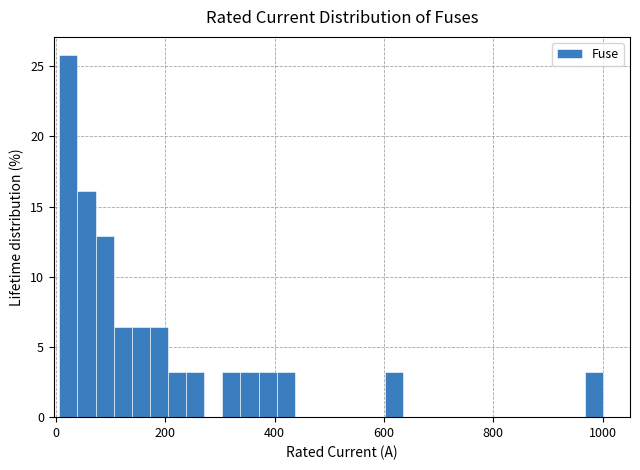

Read against the x-axis, roughly where is the centre of the tallest bar?

20